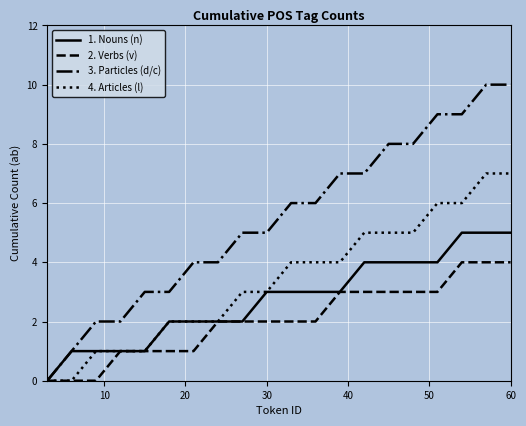

Rank the series by their average value, from lowest to highest.

2. Verbs (v), 1. Nouns (n), 4. Articles (l), 3. Particles (d/c)